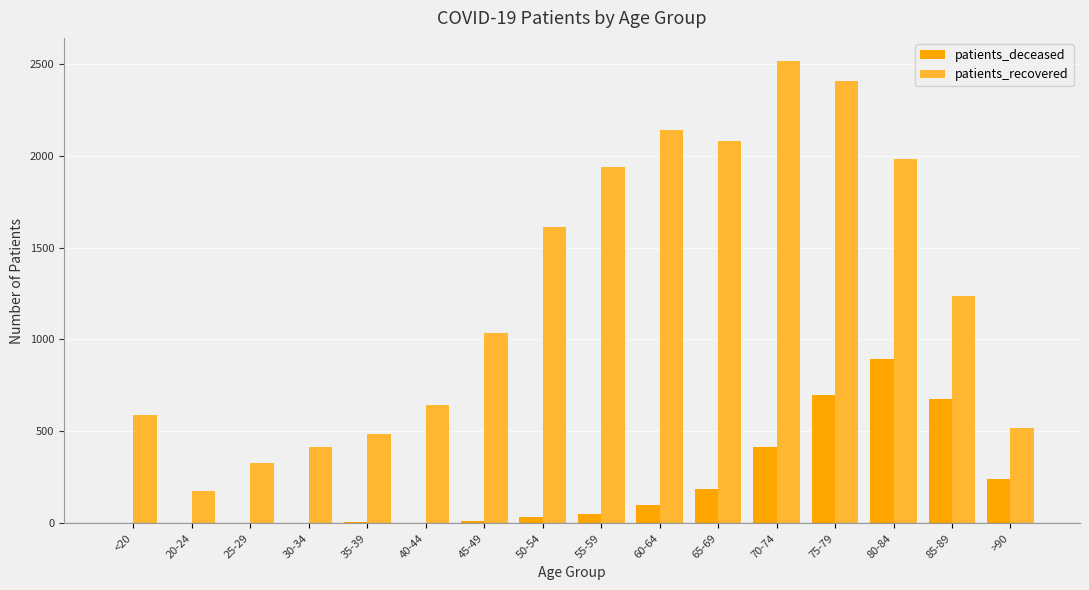

Which series has the largest total across all categories?

patients_recovered